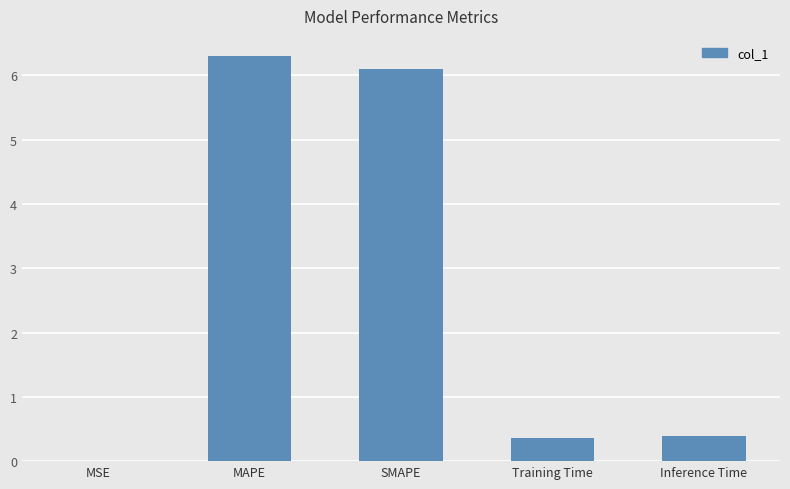

Is it true that the value at Training Time is 0.4?

True